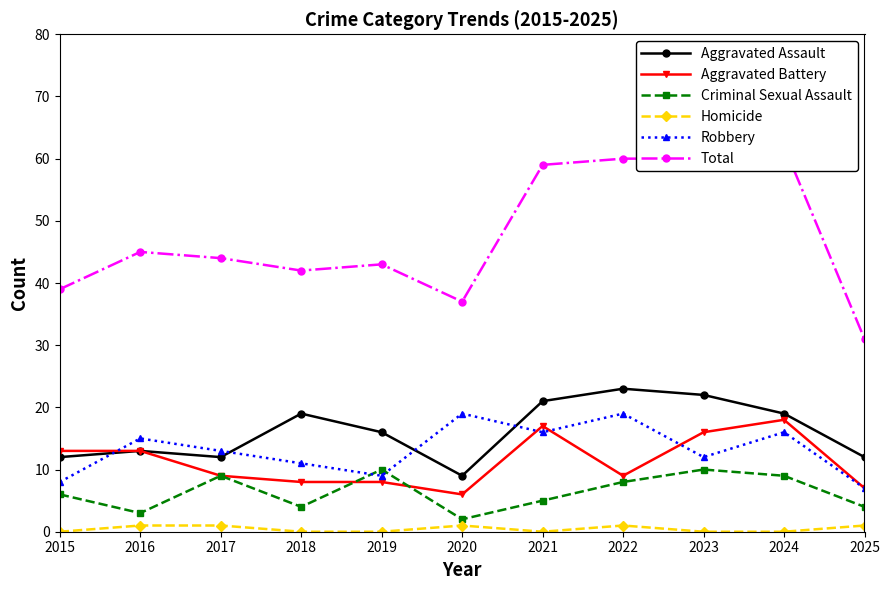

What is the spread (max minus min) of values at 2024?

62